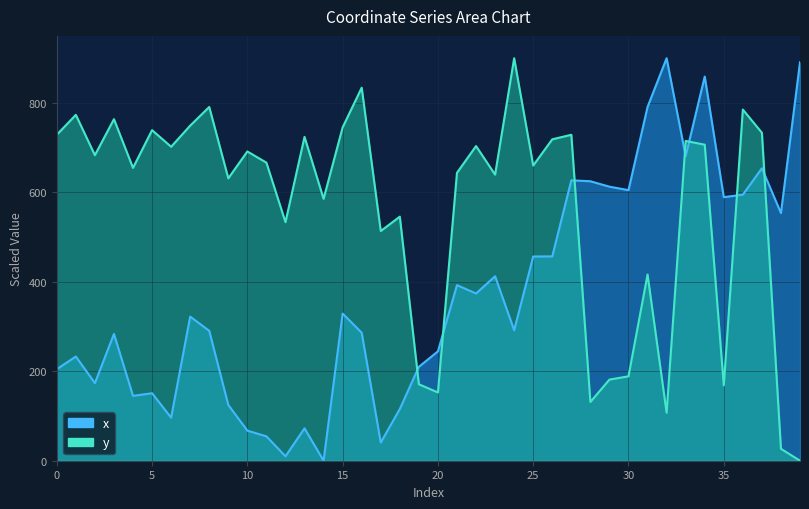

Between 5 and 25, which series saw the biggest shift?

x